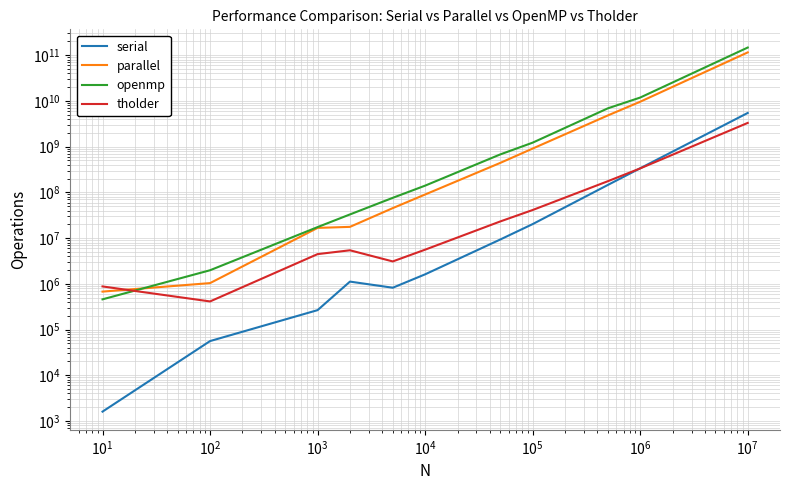

What is the difference between the maximum and minimum values in the parallel series?

115456590037.2